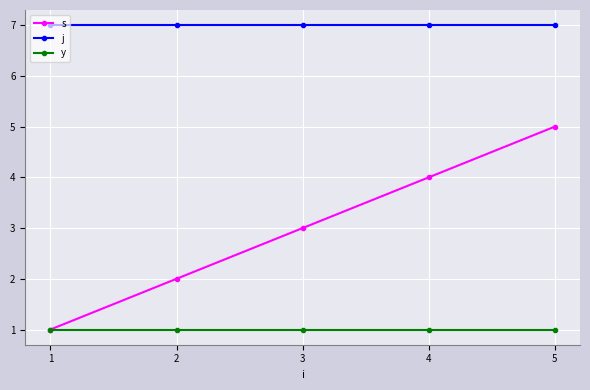

Is it true that y equals 2 at 2?

False